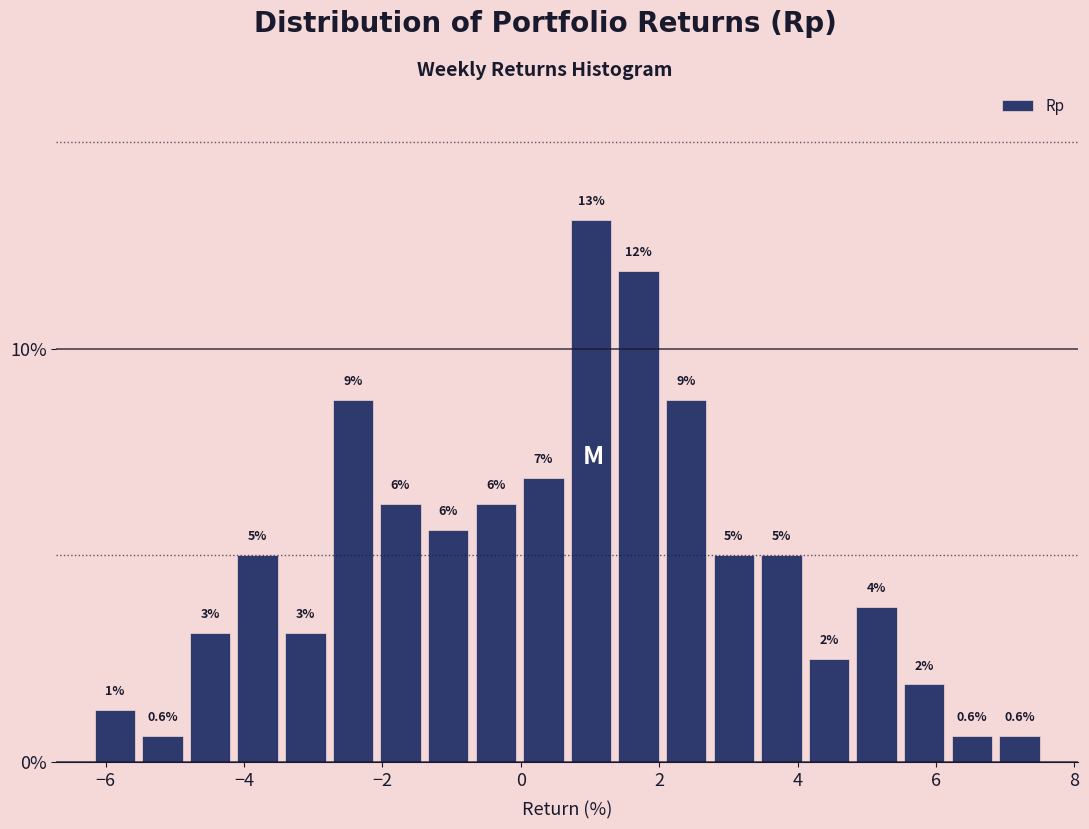

Around what value on the x-axis is the tallest bar? Give the approximate position of its centre, as read against the axis.

1.0